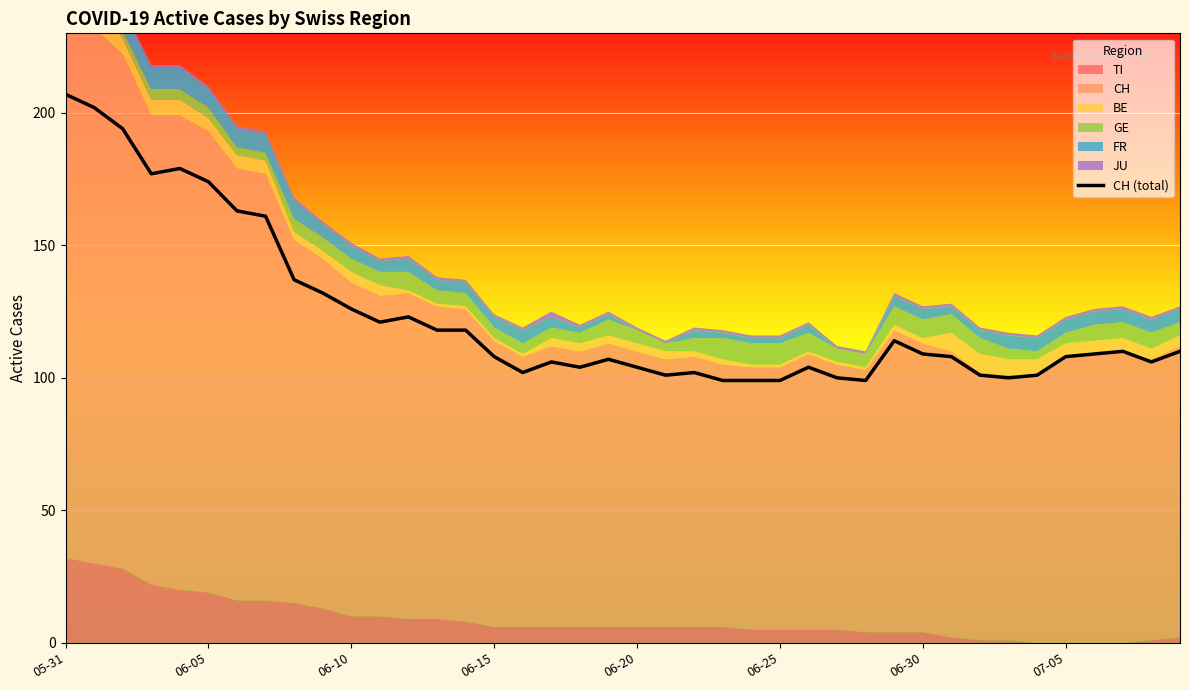

What is the ratio of the value at 29 to the value at 39?

1.0